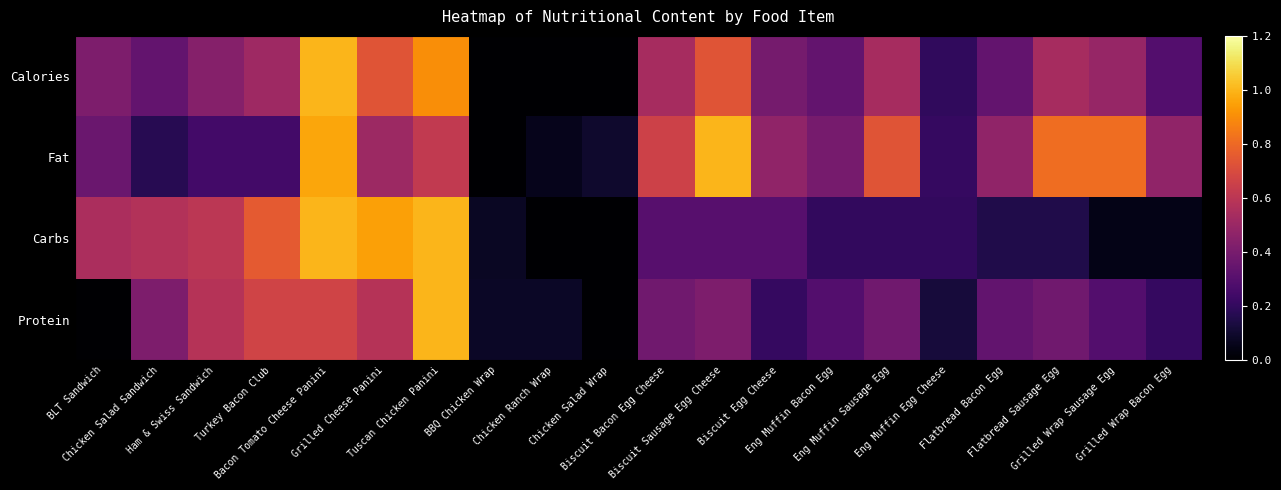

Reading left to right, what are all the values shown in this chart?

Calories: BLT Sandwich=0.4	Chicken Salad Sandwich=0.3	Ham & Swiss Sandwich=0.4	Turkey Bacon Club=0.5	Bacon Tomato Cheese Panini=1.0	Grilled Cheese Panini=0.7	Tuscan Chicken Panini=0.9	BBQ Chicken Wrap=0.0	Chicken Ranch Wrap=0.0	Chicken Salad Wrap=0.0	Biscuit Bacon Egg Cheese=0.5	Biscuit Sausage Egg Cheese=0.7	Biscuit Egg Cheese=0.4	Eng Muffin Bacon Egg=0.3	Eng Muffin Sausage Egg=0.5	Eng Muffin Egg Cheese=0.2	Flatbread Bacon Egg=0.3	Flatbread Sausage Egg=0.5	Grilled Wrap Sausage Egg=0.5	Grilled Wrap Bacon Egg=0.3
Fat: BLT Sandwich=0.4	Chicken Salad Sandwich=0.2	Ham & Swiss Sandwich=0.2	Turkey Bacon Club=0.2	Bacon Tomato Cheese Panini=1.0	Grilled Cheese Panini=0.5	Tuscan Chicken Panini=0.6	BBQ Chicken Wrap=0.0	Chicken Ranch Wrap=0.1	Chicken Salad Wrap=0.1	Biscuit Bacon Egg Cheese=0.7	Biscuit Sausage Egg Cheese=1.0	Biscuit Egg Cheese=0.5	Eng Muffin Bacon Egg=0.4	Eng Muffin Sausage Egg=0.7	Eng Muffin Egg Cheese=0.2	Flatbread Bacon Egg=0.5	Flatbread Sausage Egg=0.8	Grilled Wrap Sausage Egg=0.8	Grilled Wrap Bacon Egg=0.5
Carbs: BLT Sandwich=0.6	Chicken Salad Sandwich=0.6	Ham & Swiss Sandwich=0.6	Turkey Bacon Club=0.8	Bacon Tomato Cheese Panini=1.0	Grilled Cheese Panini=0.9	Tuscan Chicken Panini=1.0	BBQ Chicken Wrap=0.1	Chicken Ranch Wrap=0.0	Chicken Salad Wrap=0.0	Biscuit Bacon Egg Cheese=0.3	Biscuit Sausage Egg Cheese=0.3	Biscuit Egg Cheese=0.3	Eng Muffin Bacon Egg=0.2	Eng Muffin Sausage Egg=0.2	Eng Muffin Egg Cheese=0.2	Flatbread Bacon Egg=0.1	Flatbread Sausage Egg=0.1	Grilled Wrap Sausage Egg=0.1	Grilled Wrap Bacon Egg=0.1
Protein: BLT Sandwich=0.0	Chicken Salad Sandwich=0.4	Ham & Swiss Sandwich=0.6	Turkey Bacon Club=0.7	Bacon Tomato Cheese Panini=0.7	Grilled Cheese Panini=0.6	Tuscan Chicken Panini=1.0	BBQ Chicken Wrap=0.1	Chicken Ranch Wrap=0.1	Chicken Salad Wrap=0.0	Biscuit Bacon Egg Cheese=0.4	Biscuit Sausage Egg Cheese=0.4	Biscuit Egg Cheese=0.2	Eng Muffin Bacon Egg=0.3	Eng Muffin Sausage Egg=0.4	Eng Muffin Egg Cheese=0.1	Flatbread Bacon Egg=0.3	Flatbread Sausage Egg=0.4	Grilled Wrap Sausage Egg=0.3	Grilled Wrap Bacon Egg=0.2